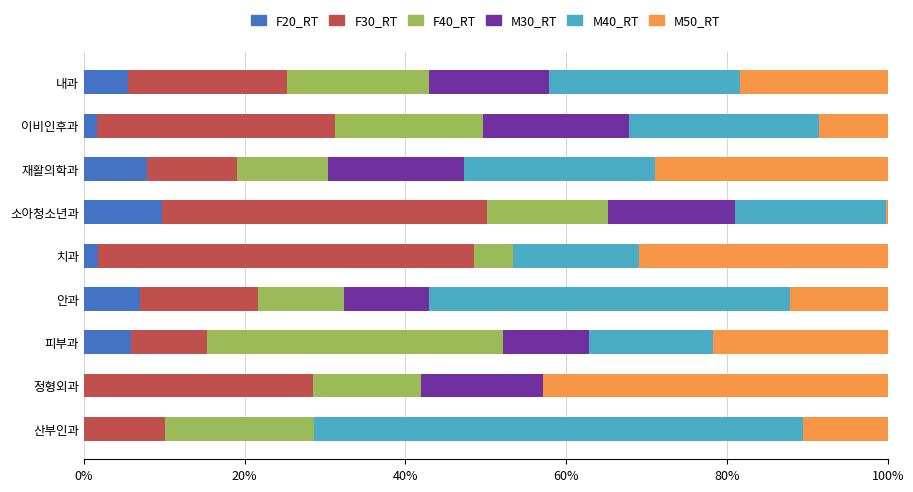

What is the total value across all series at 피부과?

100.0